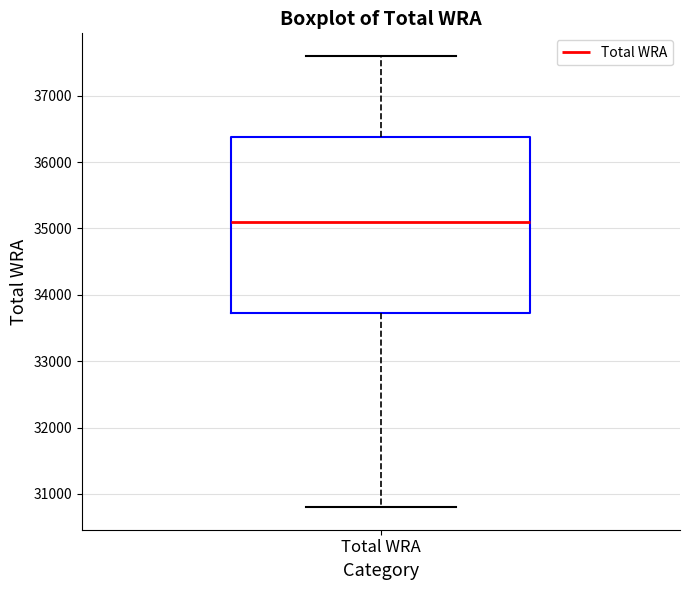

Where does the median line of the box for Total WRA sit on the y-axis? The values are not printed on the chart, so give them approximately, as read against the axis.

35100